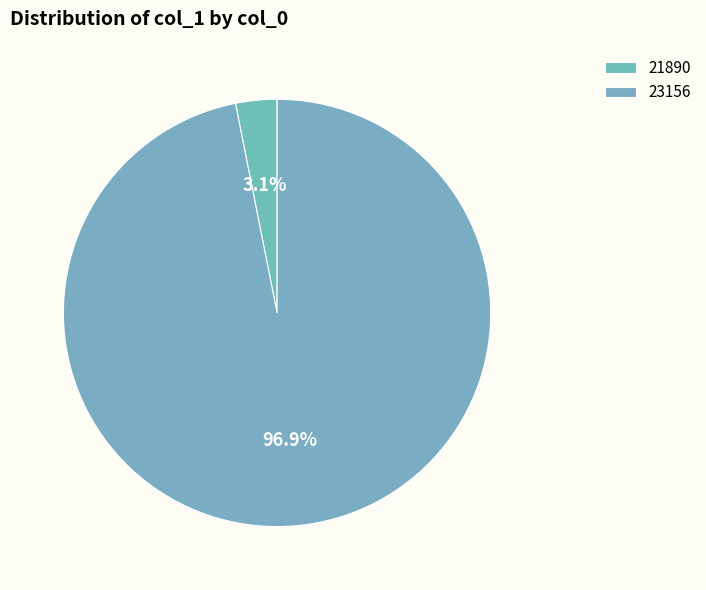

Which slice represents more than half of the pie?

23156